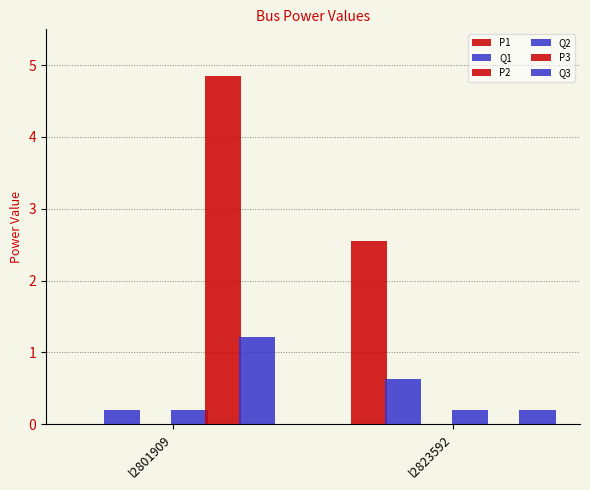

What is the value of the Q1 bar at the 1st from the left?

0.2